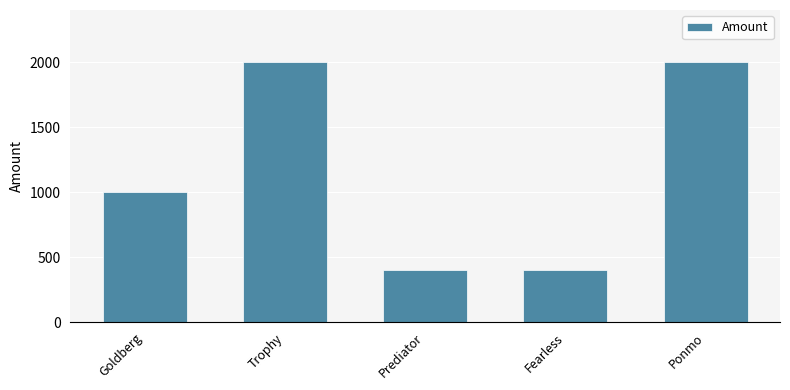

What is the ratio of the value at Prediator to the value at Goldberg?

0.4